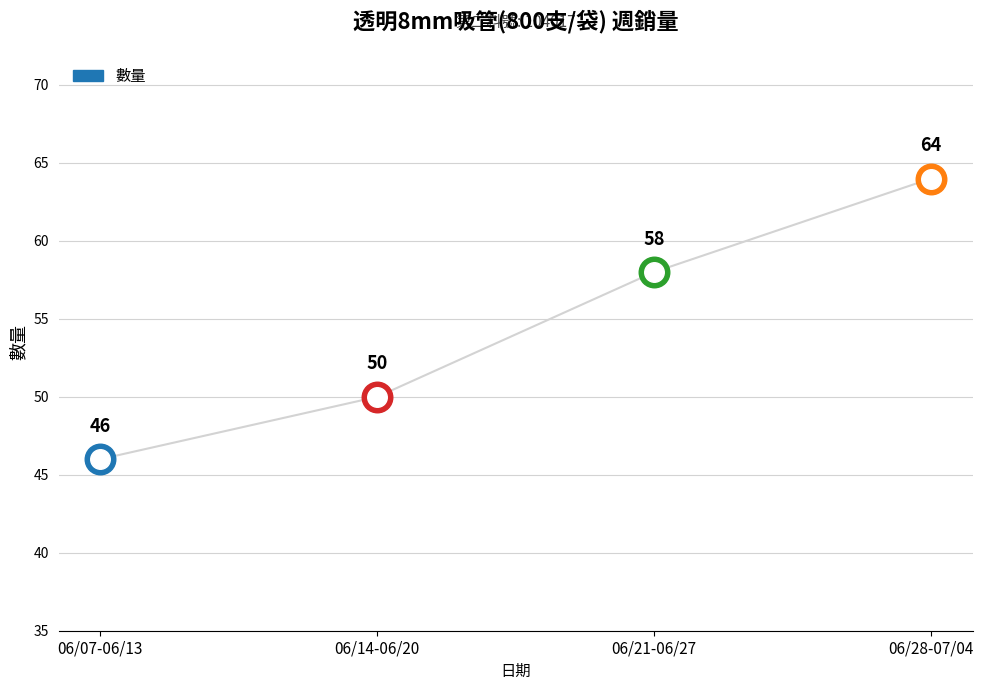

Between 06/28-07/04 and 06/14-06/20, which is larger?

06/28-07/04